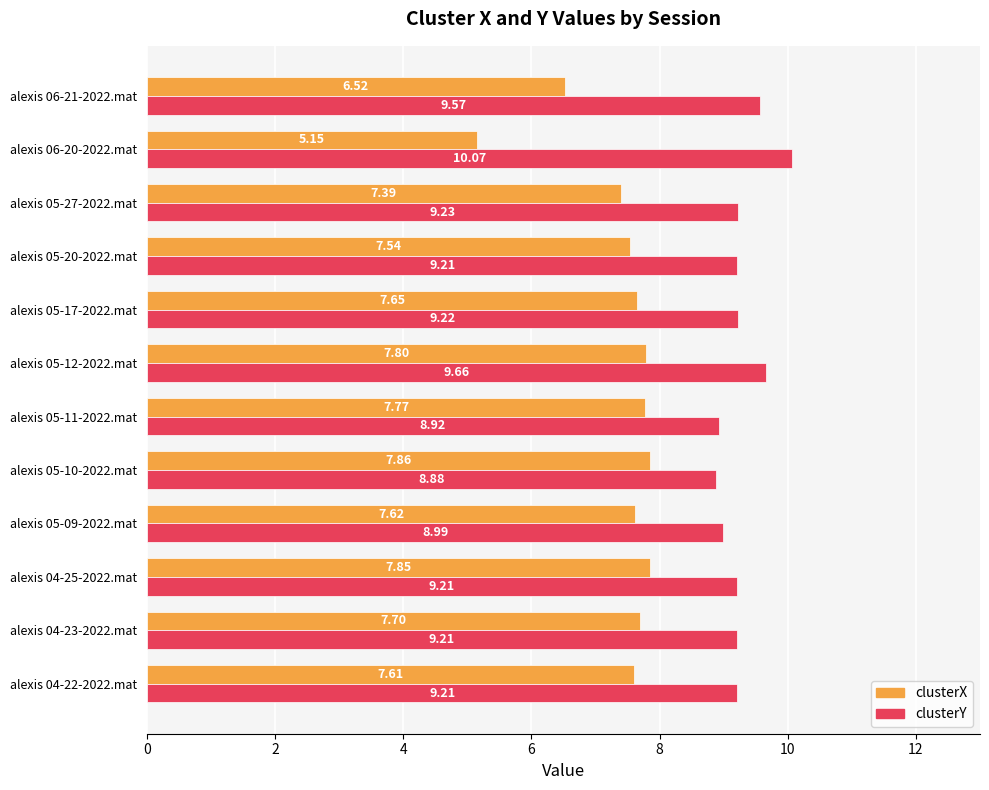

What is the sum of all clusterY values?

111.4